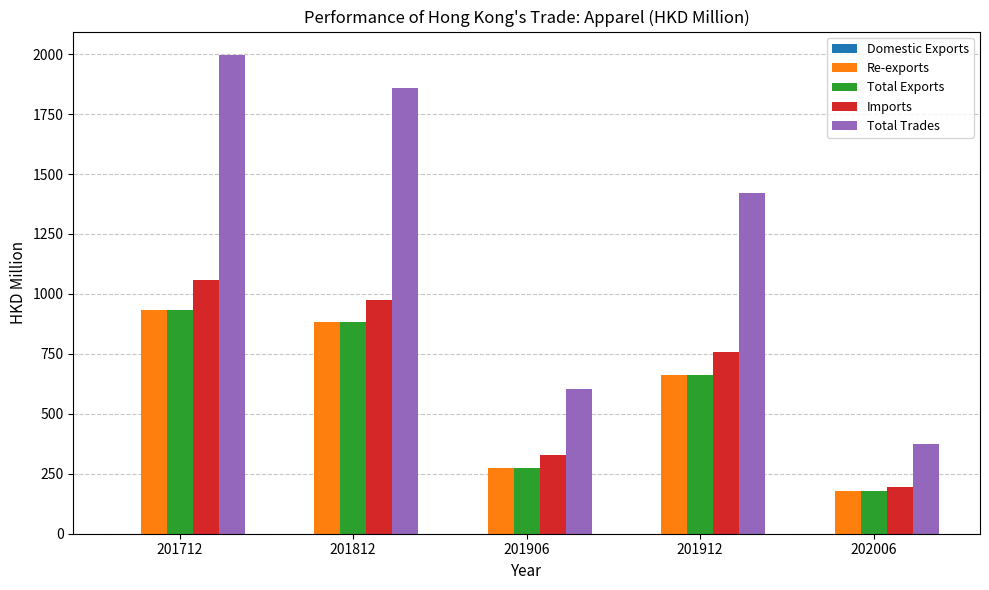

How many values in the Total Trades series exceed 1419?

3